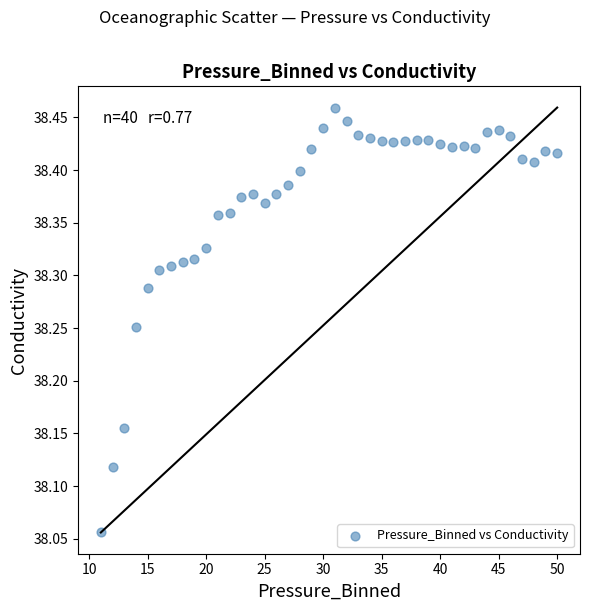

What is the range of X values (max minus min)?

39.0